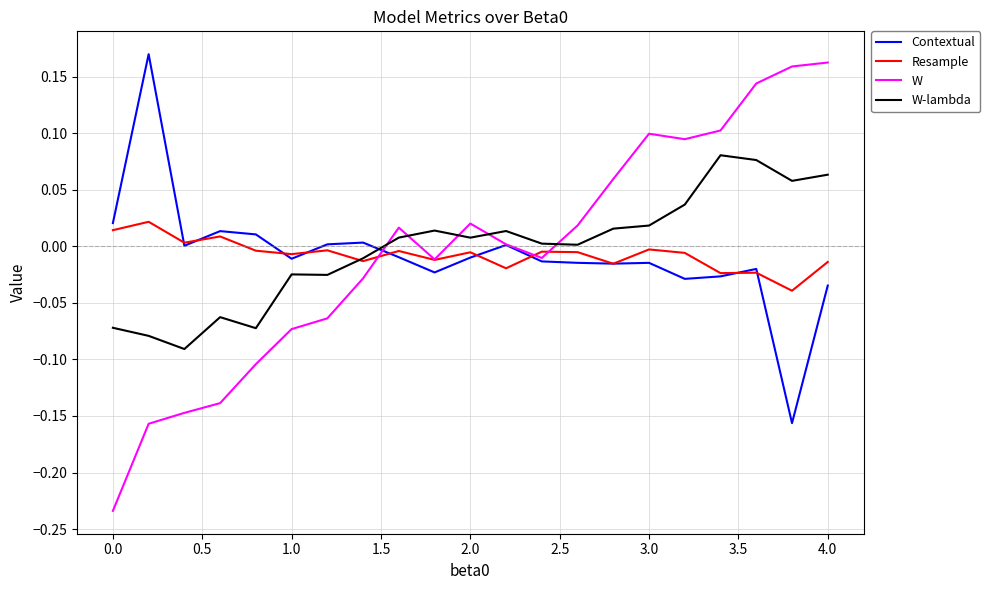

Count the number of categories in the chart.

21